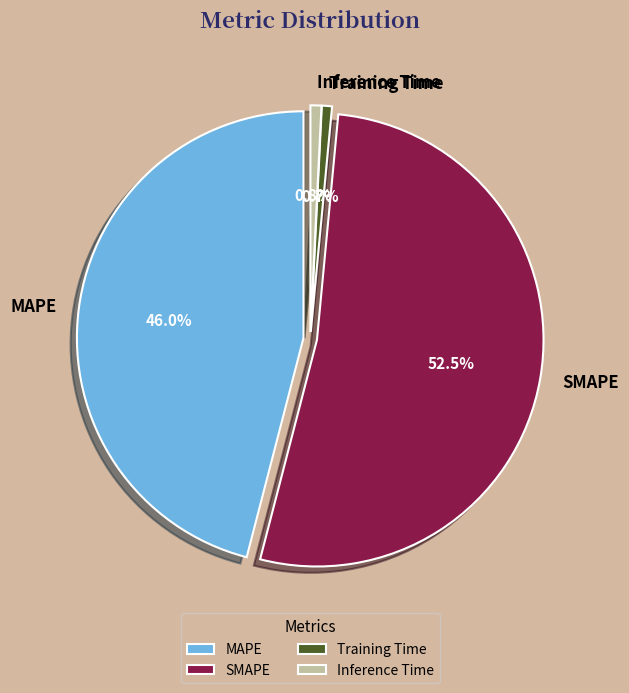

To the nearest percent, what is the combined percentage of Training Time and Inference Time?

2%